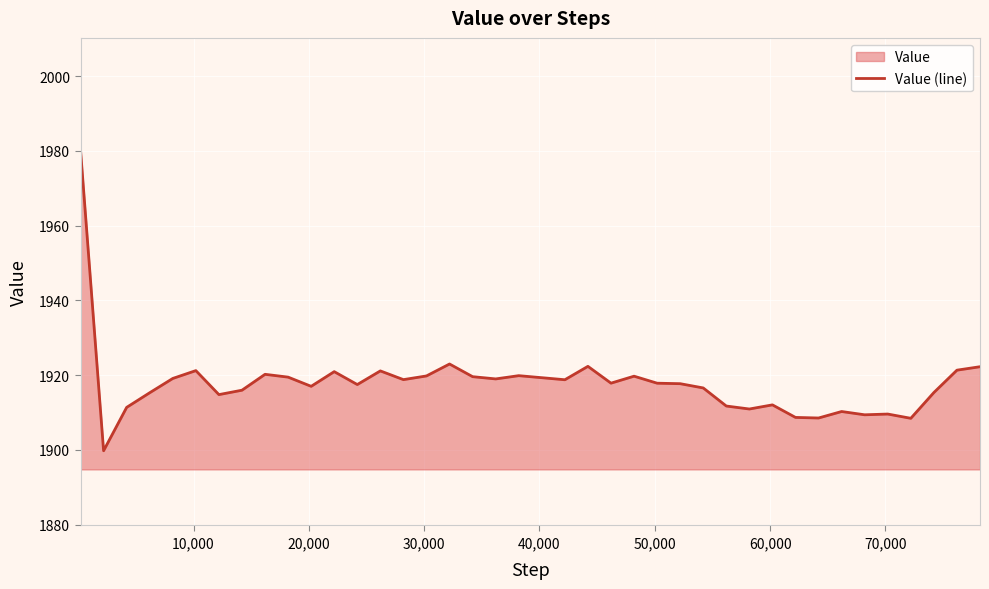

What is the difference between the maximum and minimum values?

80.5